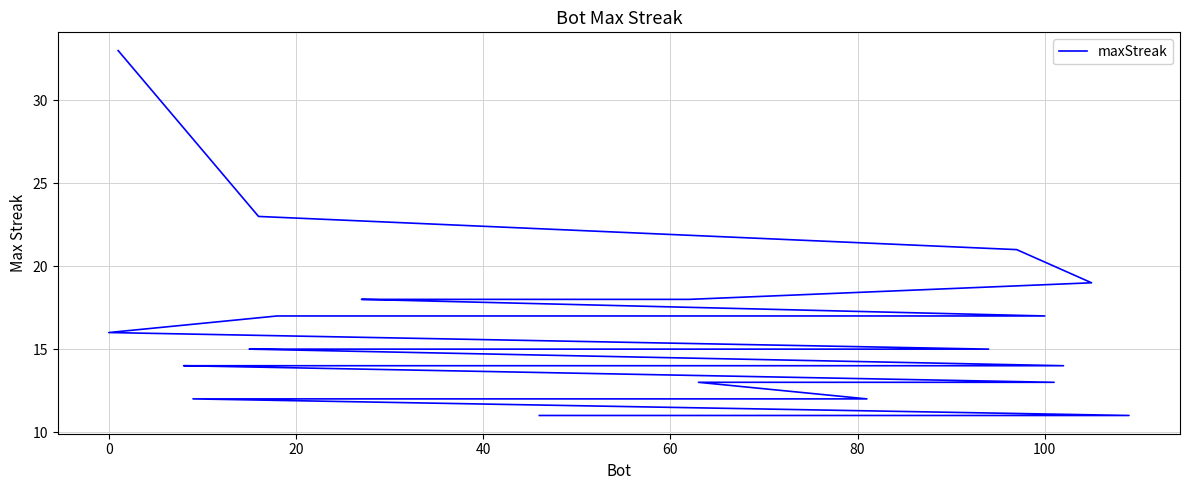

What is the label of the 38th point from the right?

20